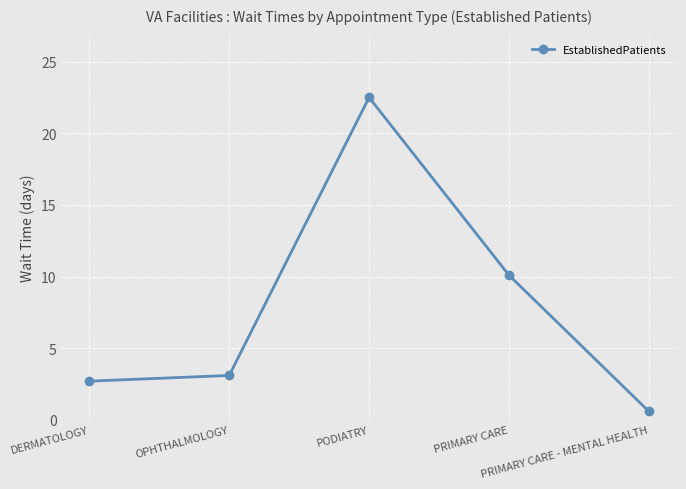

Count the number of data series in this chart.

1